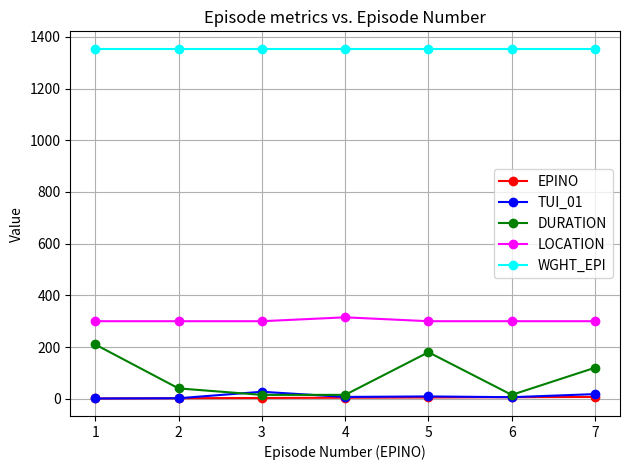

Is the value of WGHT_EPI at 5 greater than the value of DURATION at 6?

Yes